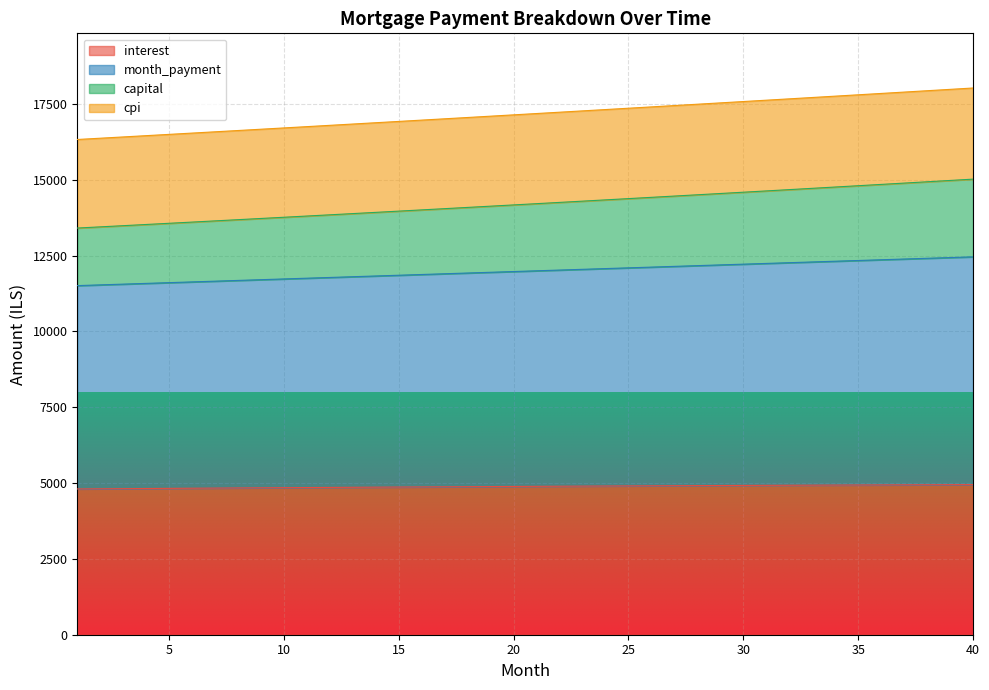

Which category has the highest value in the interest series?

40